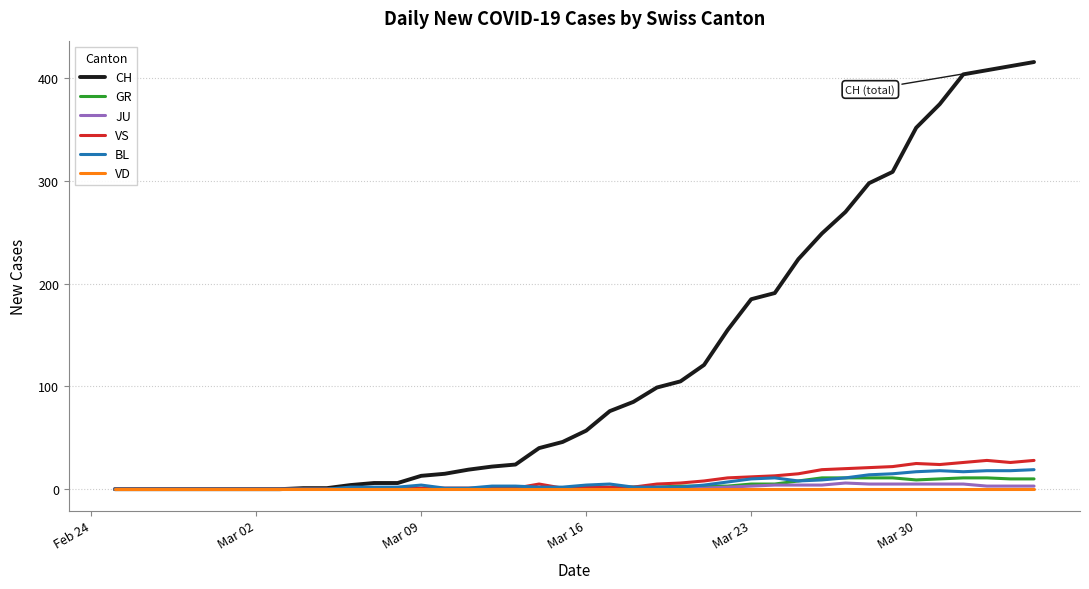

Which series has the widest spread of values?

CH